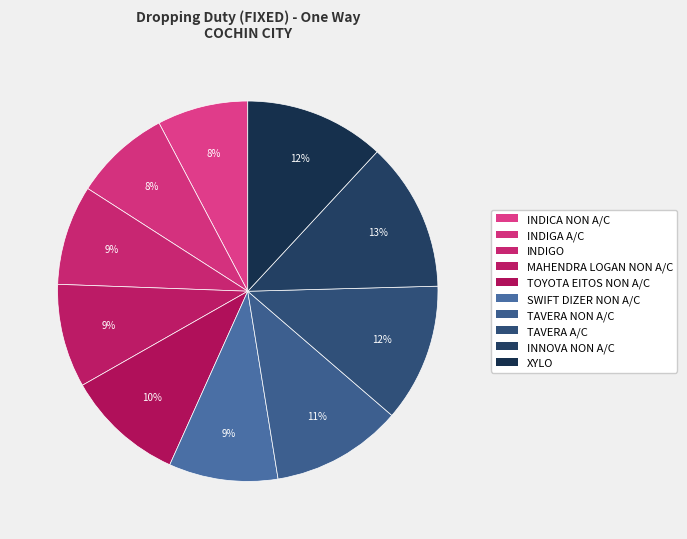

How many segments does this pie chart have?

10